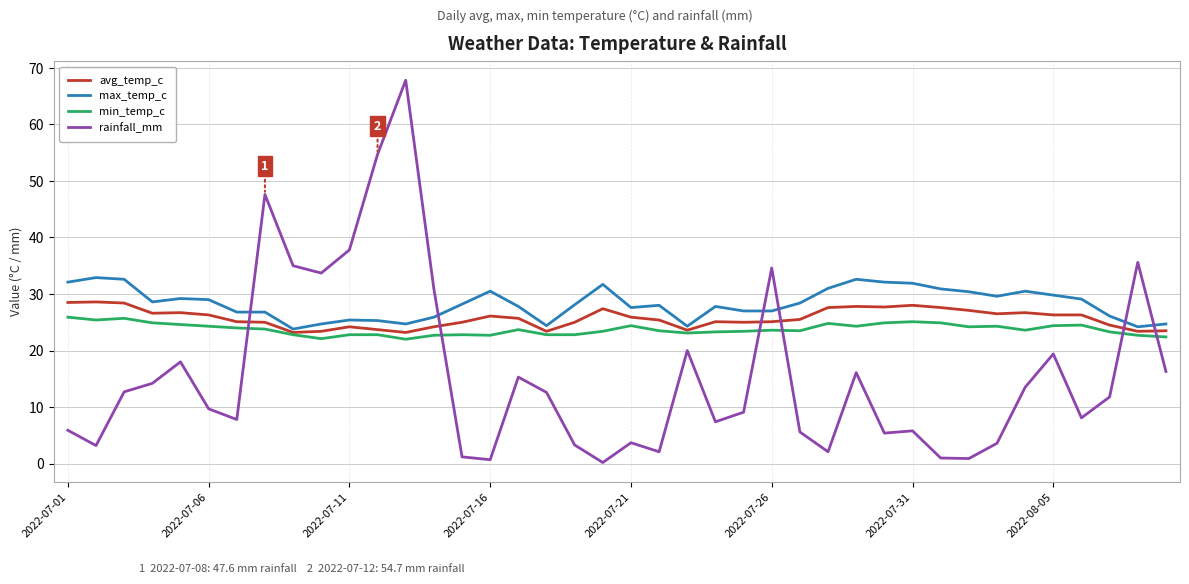

What is the highest value of the max_temp_c series?

32.9